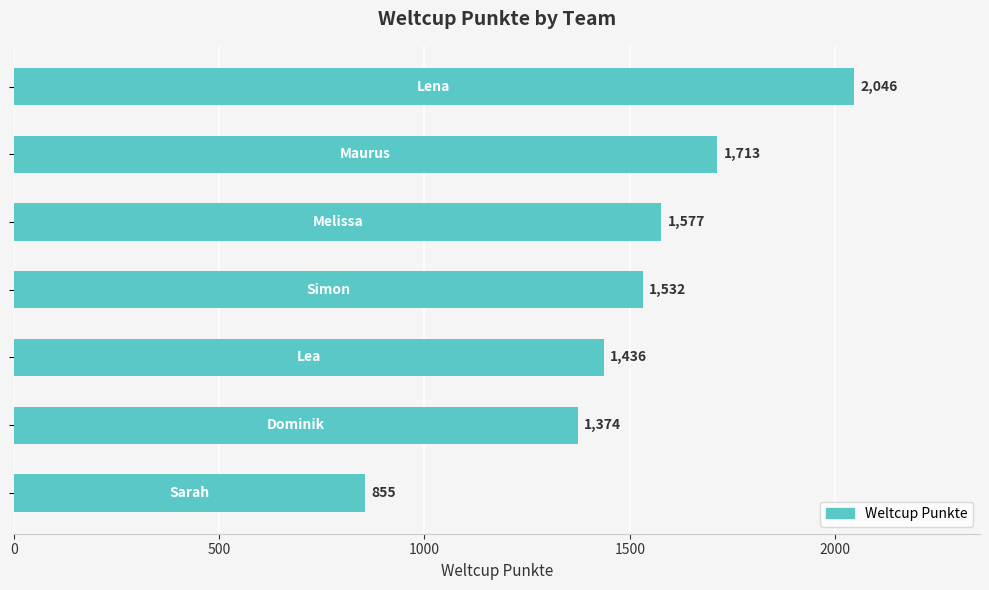

What is the difference between the maximum and minimum values?

1191